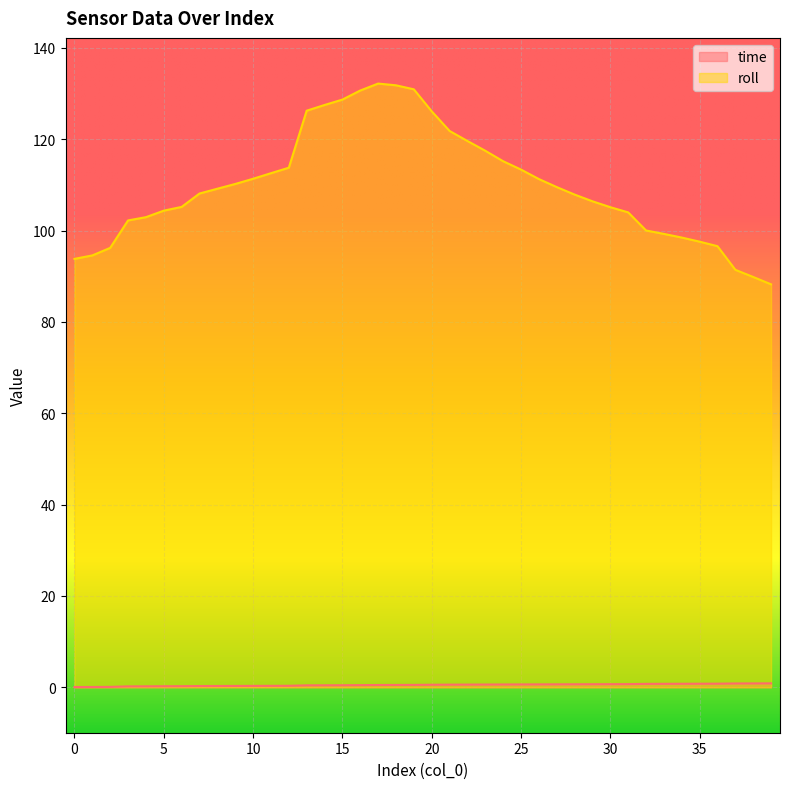

Reading right to left, what are all the values shown in this chart?

time: 39=0.9	38=0.9	37=0.8	36=0.8	35=0.8	34=0.8	33=0.8	32=0.8	31=0.7	30=0.7	29=0.7	28=0.7	27=0.7	26=0.6	25=0.6	24=0.6	23=0.6	22=0.6	21=0.6	20=0.6	19=0.5	18=0.5	17=0.5	16=0.5	15=0.5	14=0.4	13=0.4	12=0.3	11=0.3	10=0.3	9=0.3	8=0.3	7=0.3	6=0.2	5=0.2	4=0.2	3=0.2	2=0.1	1=0.1	0=0.1
roll: 39=88.2	38=89.8	37=91.4	36=96.6	35=97.6	34=98.5	33=99.3	32=100.0	31=104.0	30=105.1	29=106.4	28=107.9	27=109.5	26=111.3	25=113.3	24=115.2	23=117.5	22=119.6	21=121.8	20=126.1	19=130.9	18=131.8	17=132.2	16=130.7	15=128.7	14=127.5	13=126.2	12=113.8	11=112.5	10=111.3	9=110.2	8=109.2	7=108.1	6=105.2	5=104.3	4=102.9	3=102.2	2=96.2	1=94.5	0=93.8